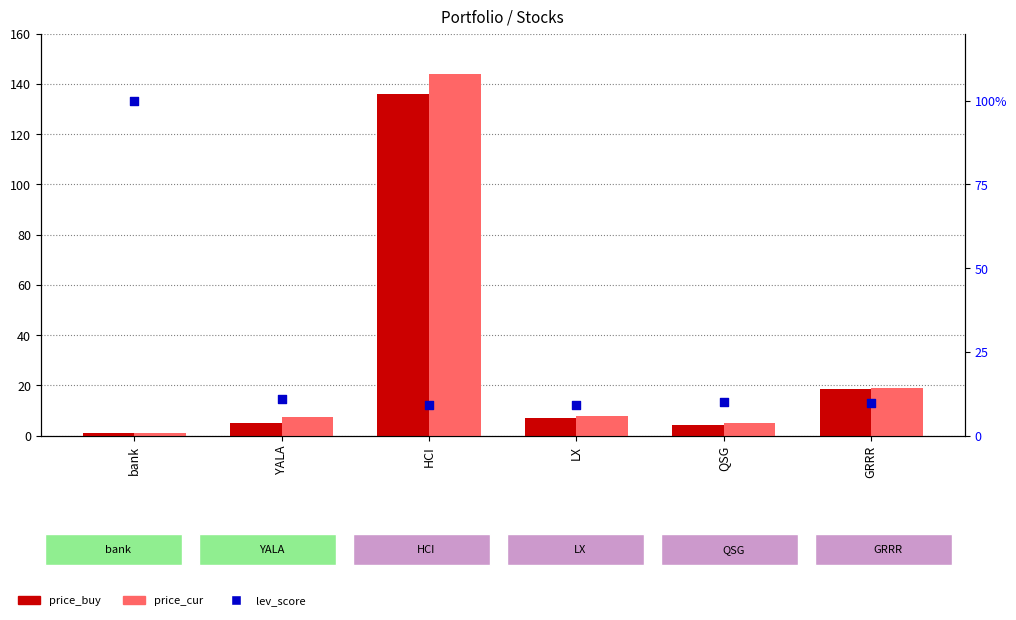

Which series contains the lowest Y value?

price_buy